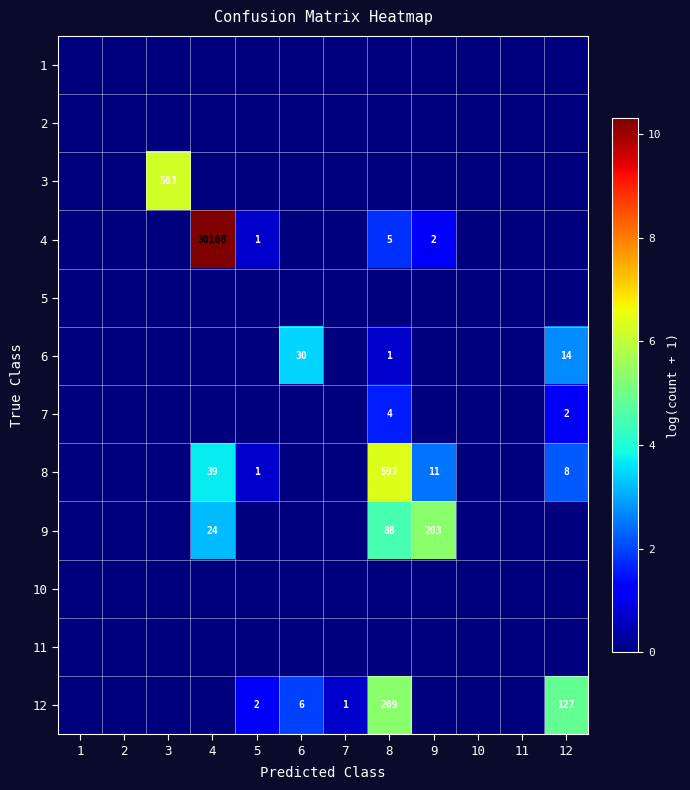

Between 5 and 10, which is larger?

5